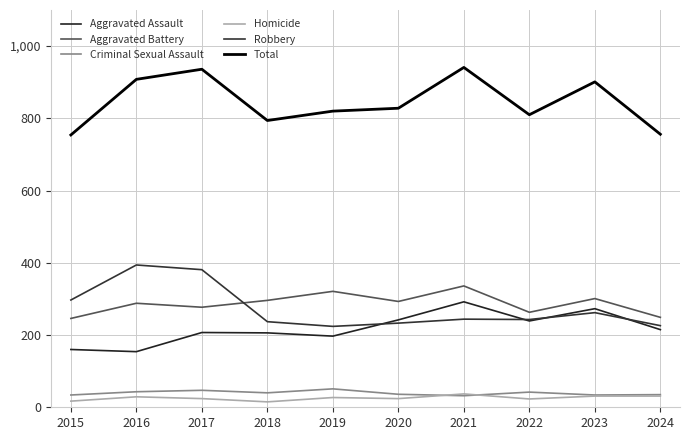

At which category does Total reach its first local peak?

2017